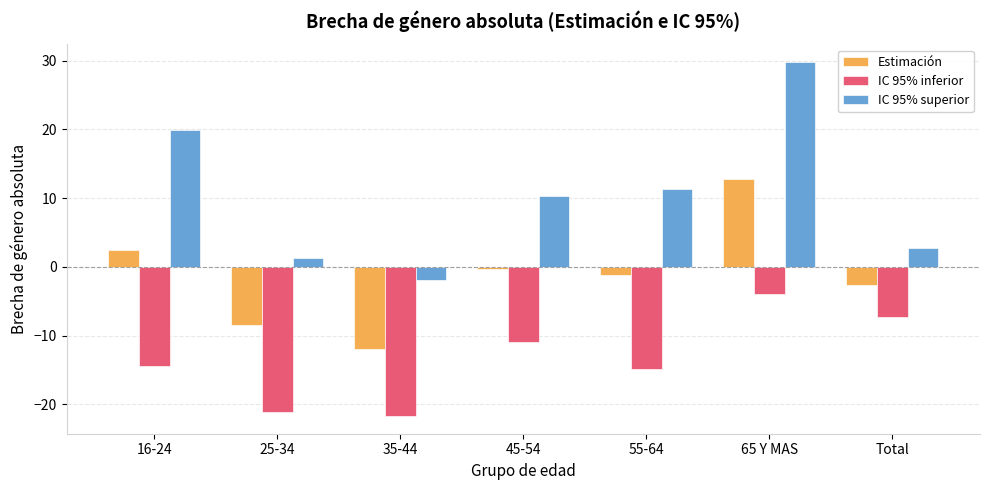

Where does the IC 95% superior series first go above 10?

16-24